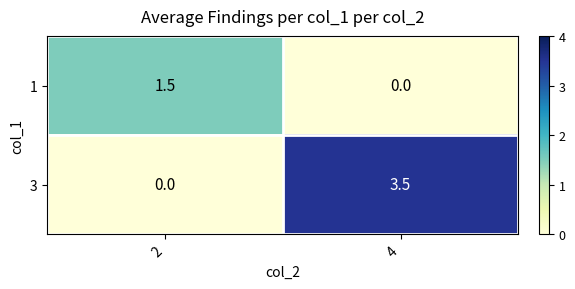

What is the average value of the 1 series?

0.8